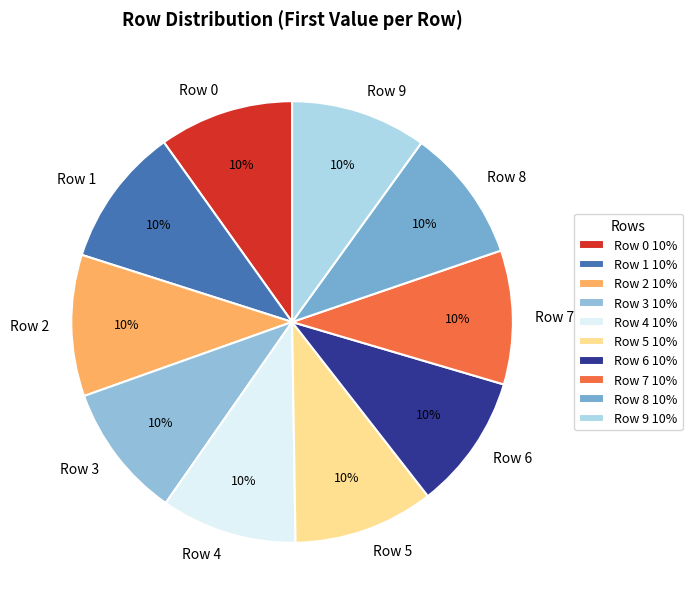

Is there any slice that represents more than half of the pie?

No